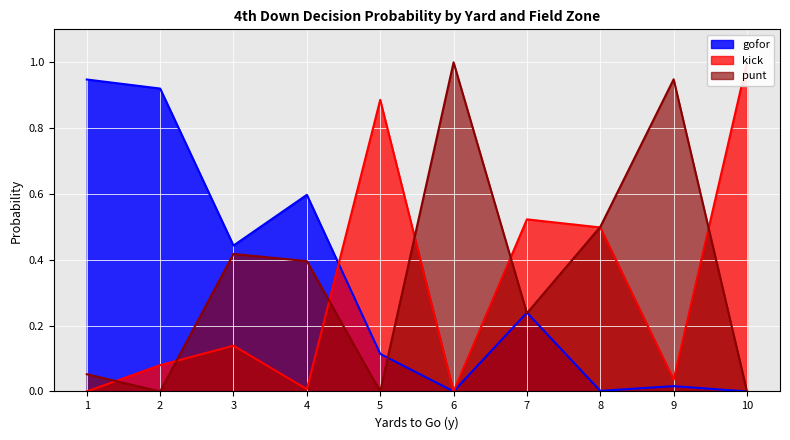

Which category has the highest value in the punt series?

6